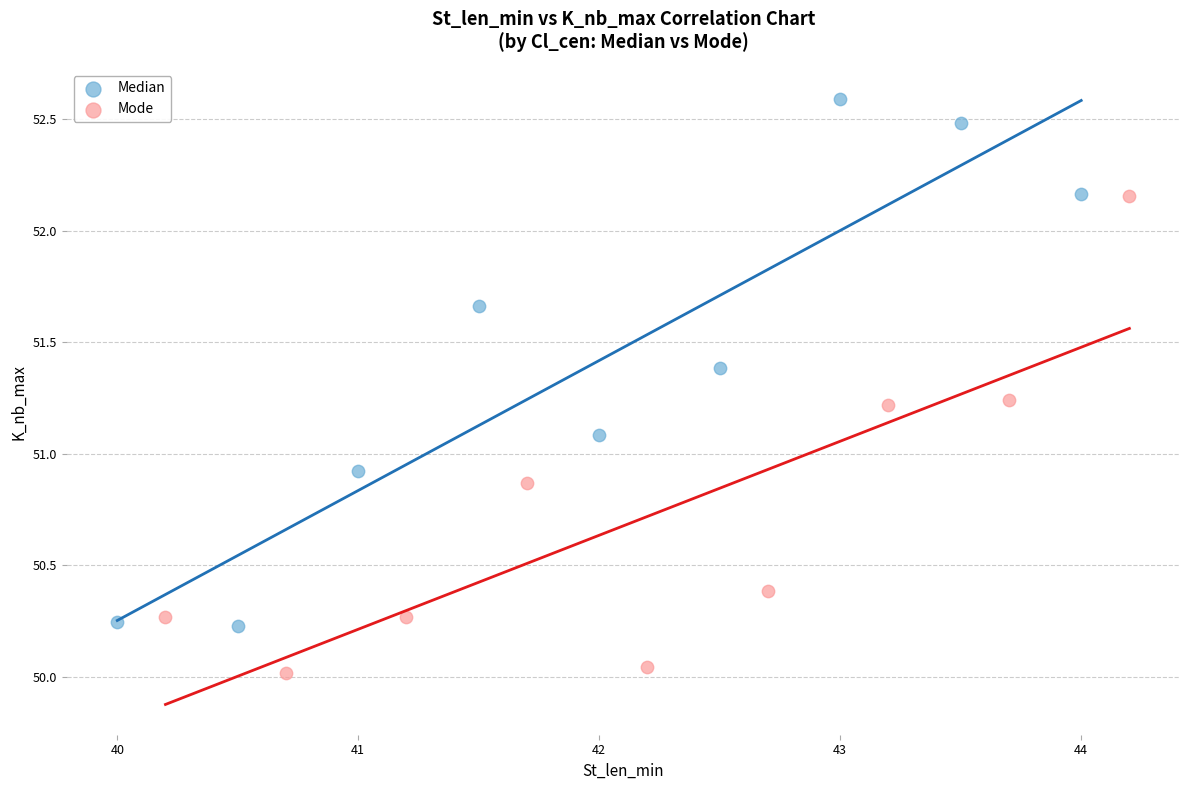

Which series contains the lowest Y value?

Mode